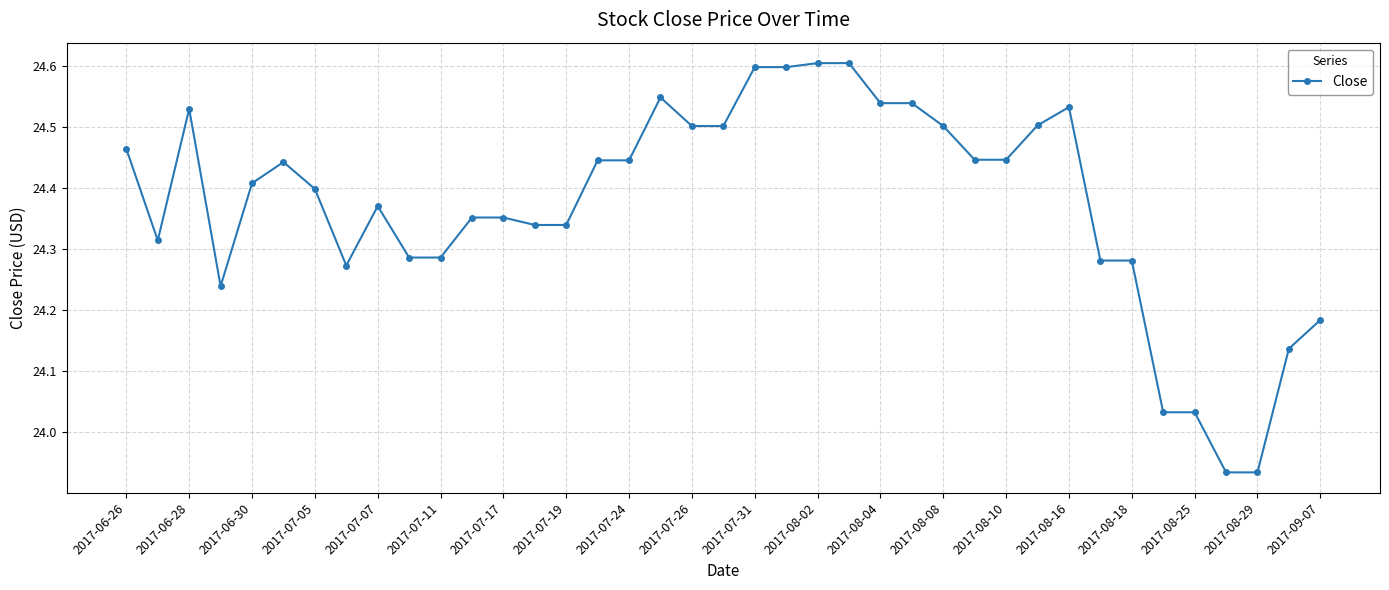

What is the greatest value displayed?

24.6